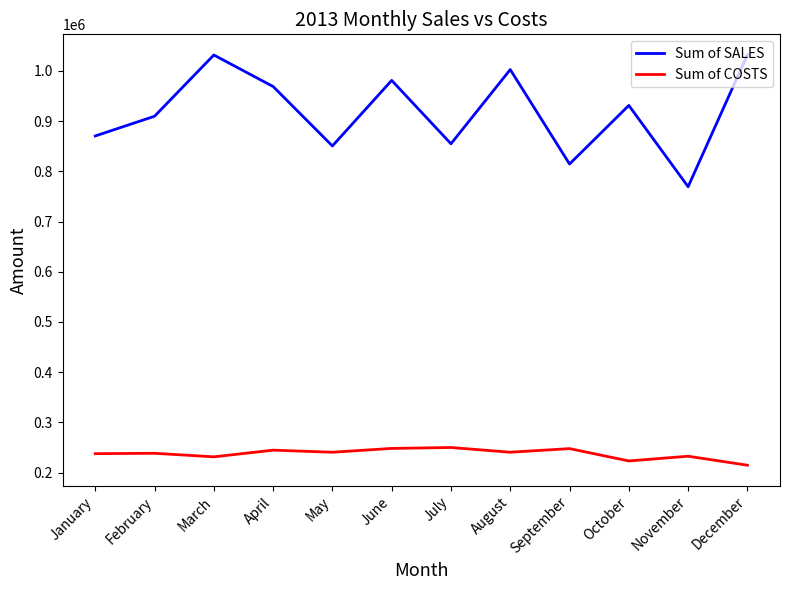

What is the difference between the highest and lowest values at November?

536616